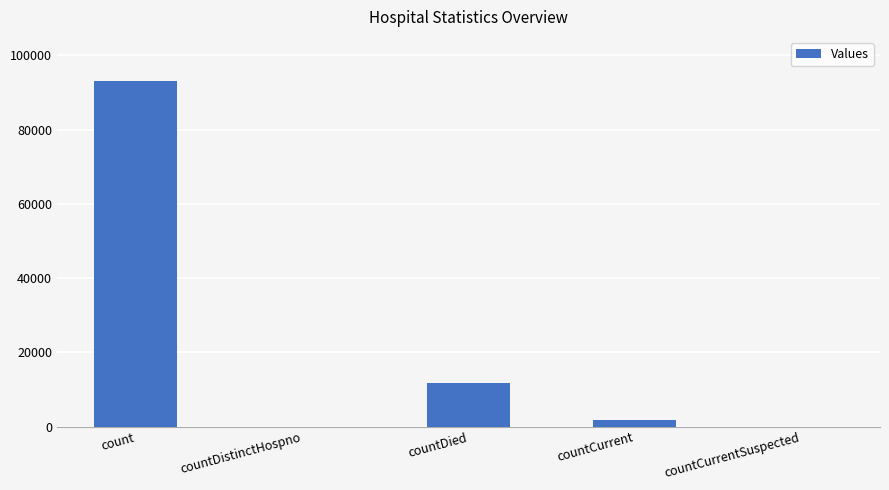

What is the sum of all values?

106543